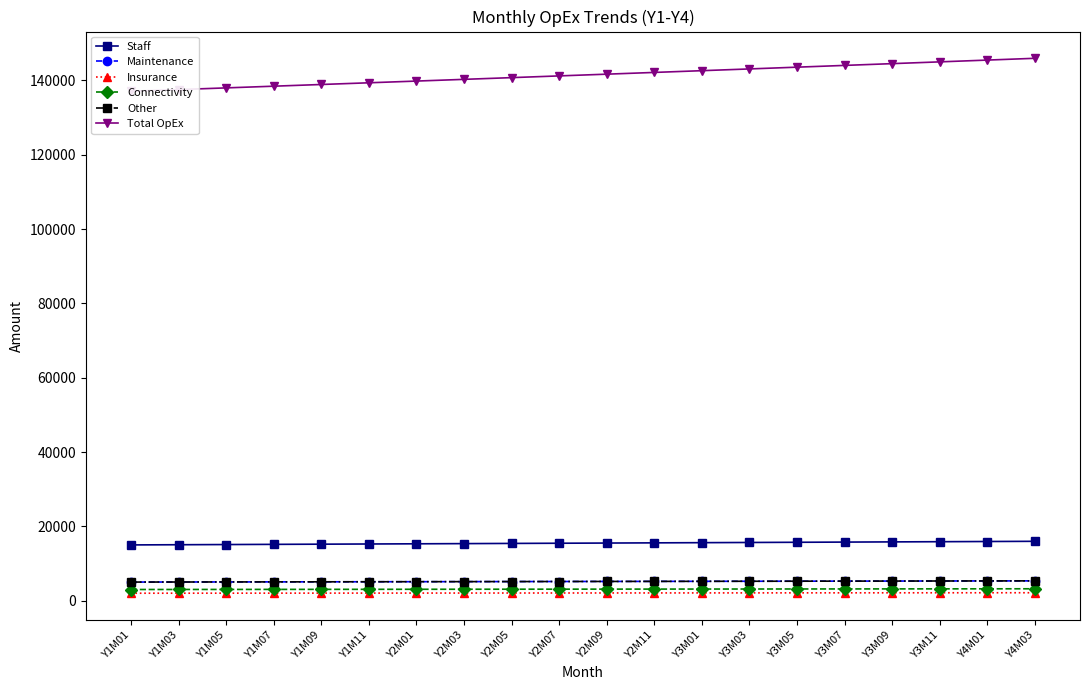

What are all the series names shown in the legend?

Staff, Maintenance, Insurance, Connectivity, Other, Total OpEx